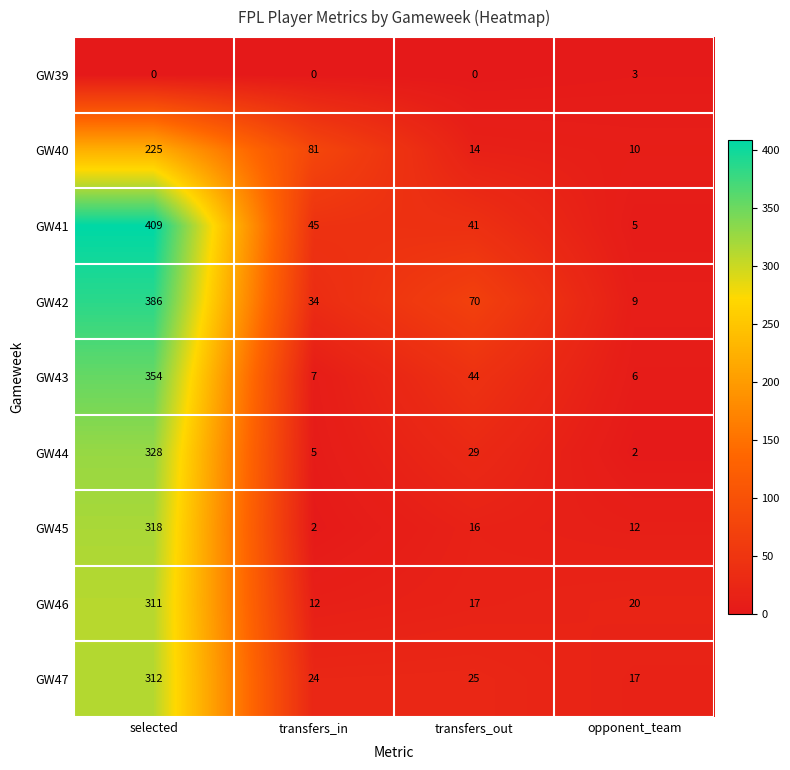

What is the maximum value shown in the chart?

409